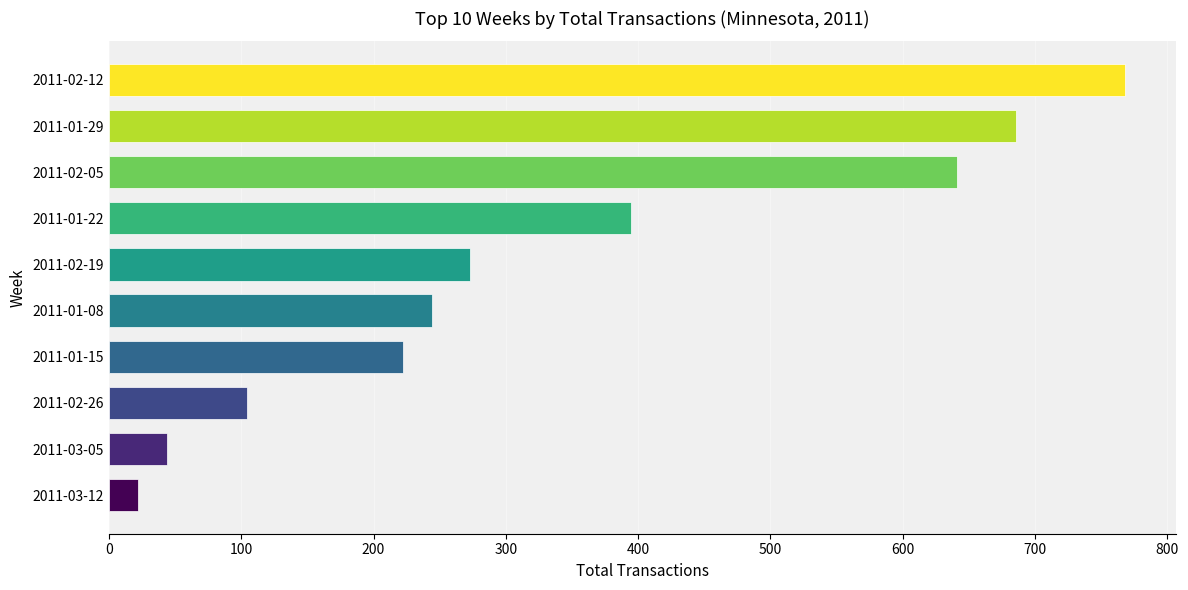

Rank the categories by value from lowest to highest.

2011-03-12, 2011-03-05, 2011-02-26, 2011-01-15, 2011-01-08, 2011-02-19, 2011-01-22, 2011-02-05, 2011-01-29, 2011-02-12